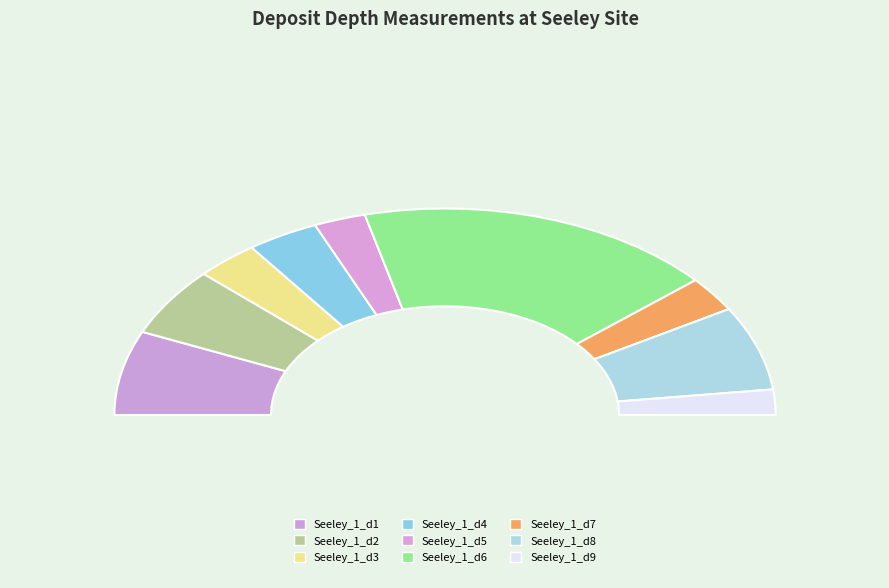

Does any single category account for the majority?

No